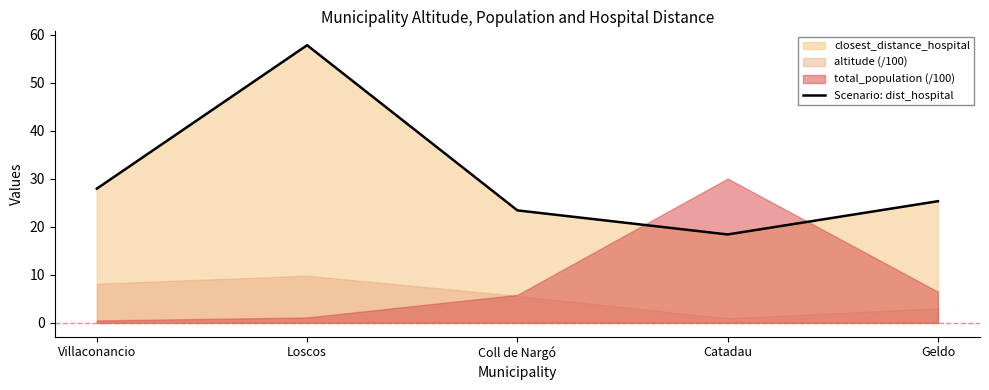

True or false: the data has more than 1 interior local peaks.

False